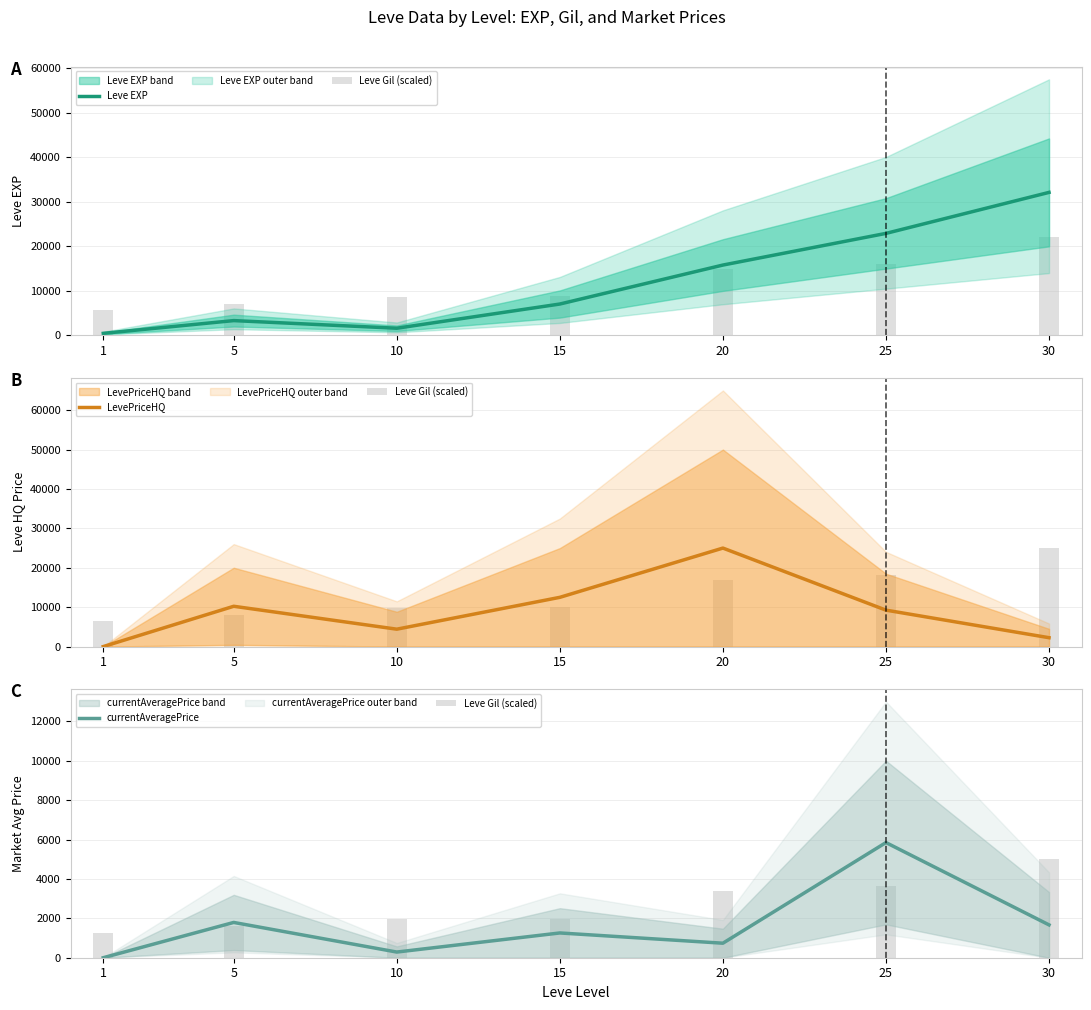

What is the average value of the Leve Gil (scaled) series?

2687.5